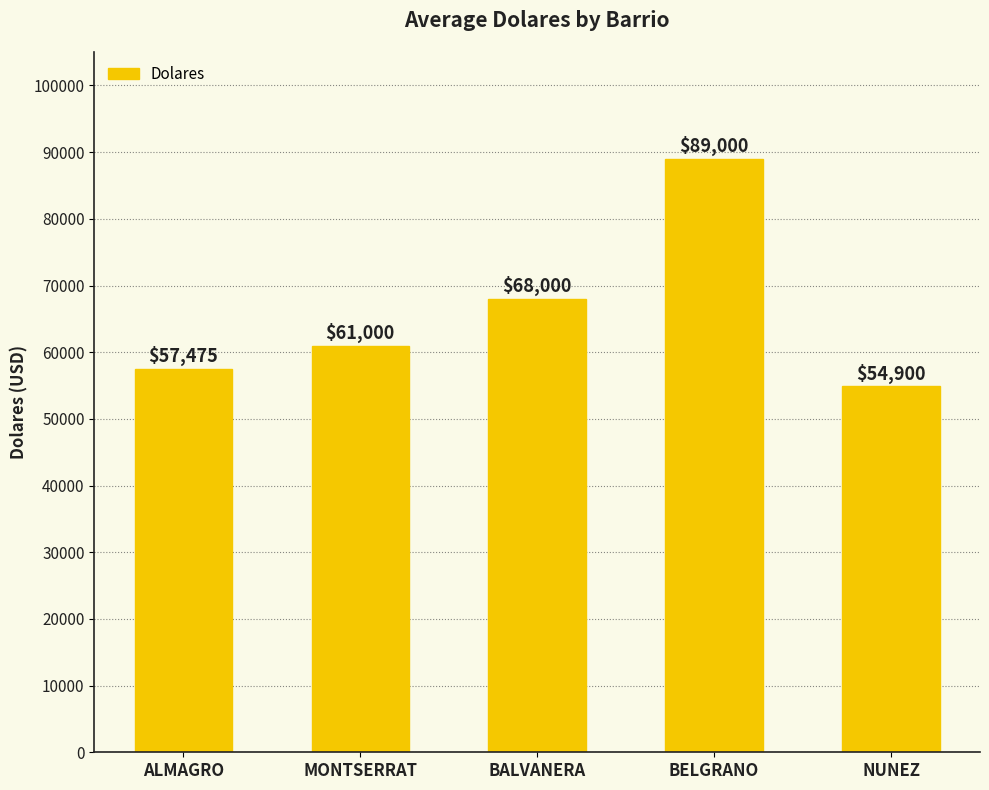

At which category does the chart reach its minimum across all series?

NUNEZ